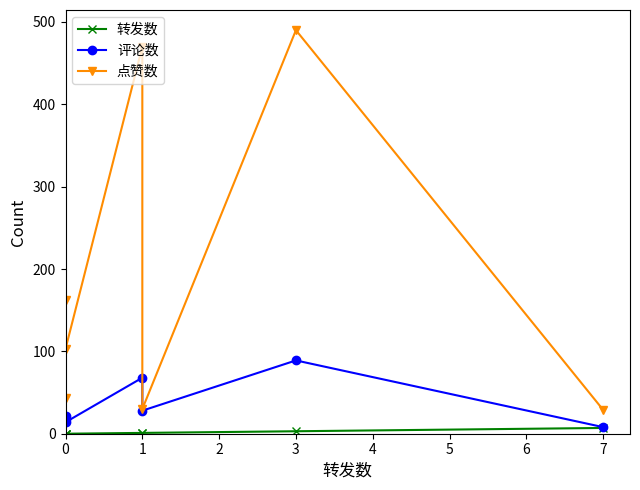

Which series has the largest range (max minus min)?

点赞数